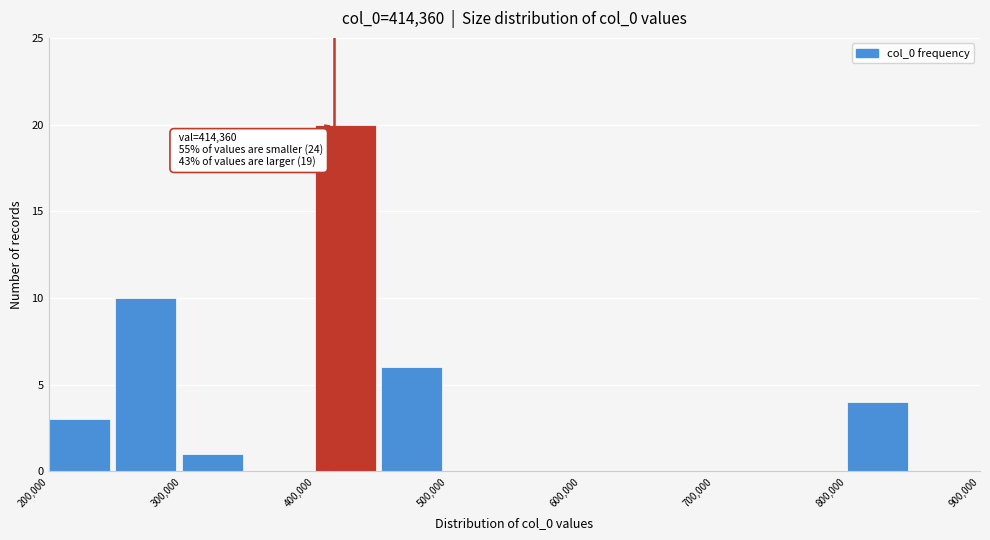

Which range on the x-axis has the tallest bar?

400000 to 450000